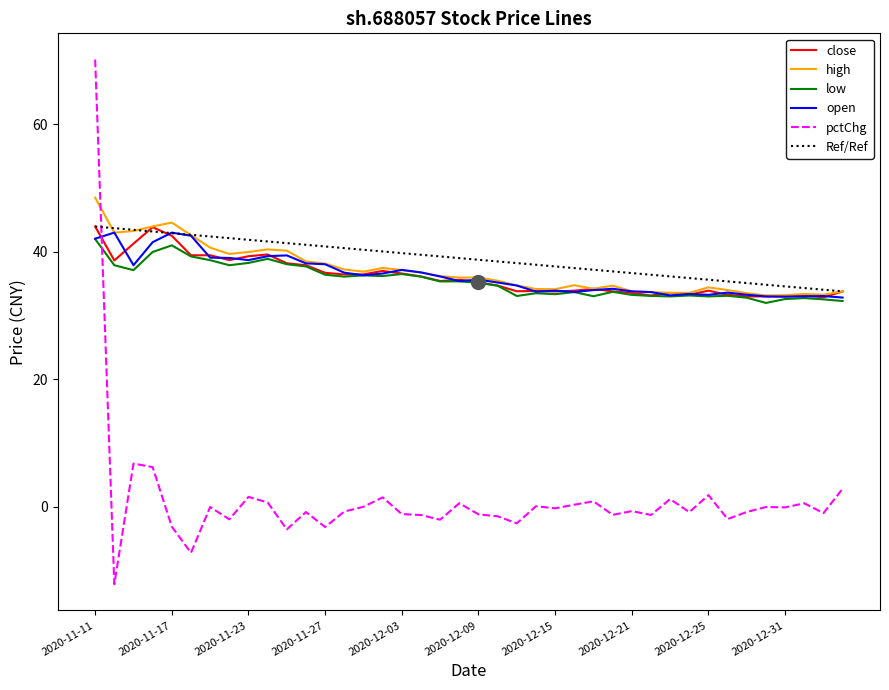

At how many categories does at least one series exceed 66?

1